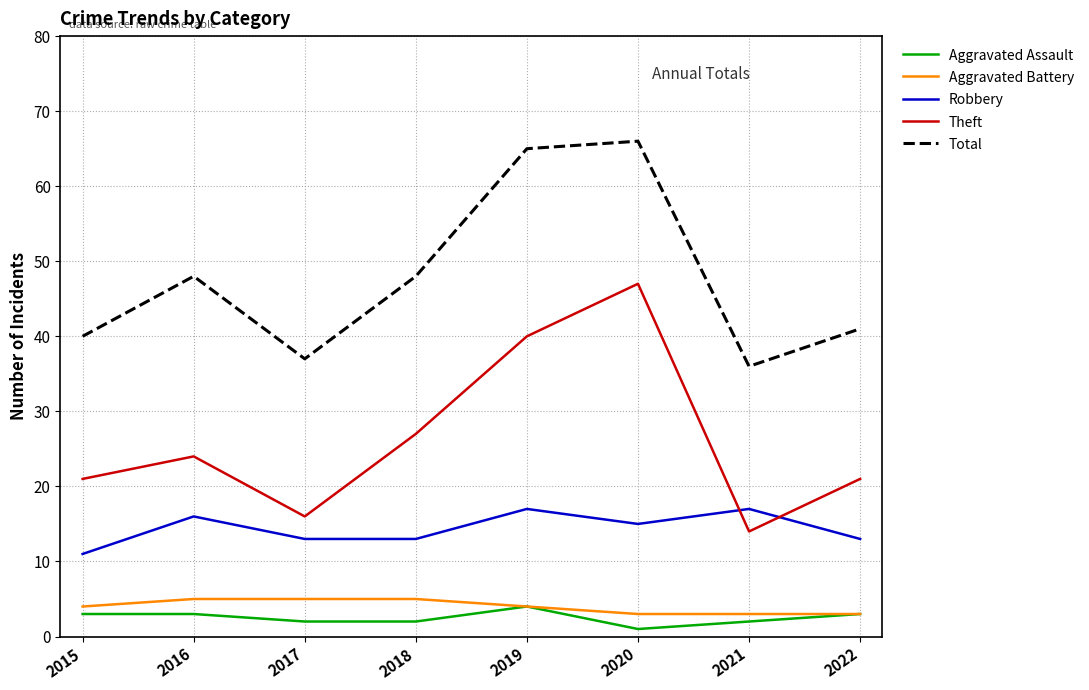

Read the Aggravated Battery value at 2020.

3